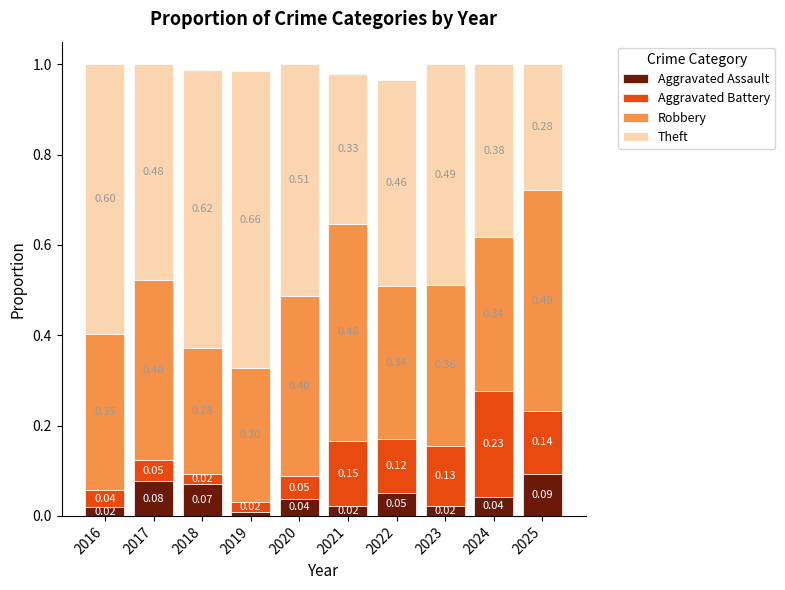

What are all the series names shown in the legend?

Aggravated Assault, Aggravated Battery, Robbery, Theft